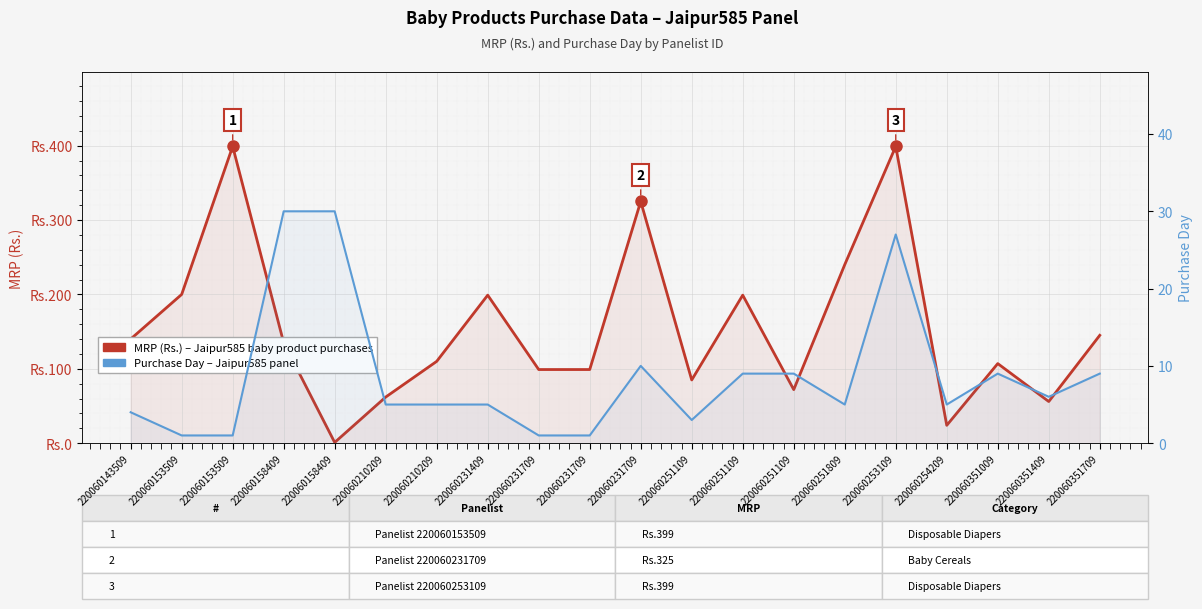

Rank the categories by Purchase Day – Jaipur585 panel value from lowest to highest.

220060153509, 220060153509, 220060231709, 220060231709, 220060251109, 220060143509, 220060210209, 220060210209, 220060231409, 220060251809, 220060254209, 220060351409, 220060251109, 220060251109, 220060351009, 220060351709, 220060231709, 220060253109, 220060158409, 220060158409